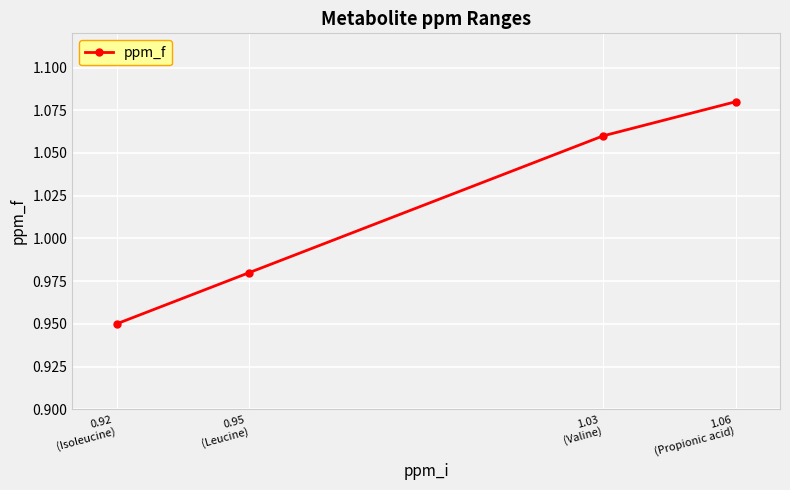

True or false: the data has more than 0 interior local peaks.

False